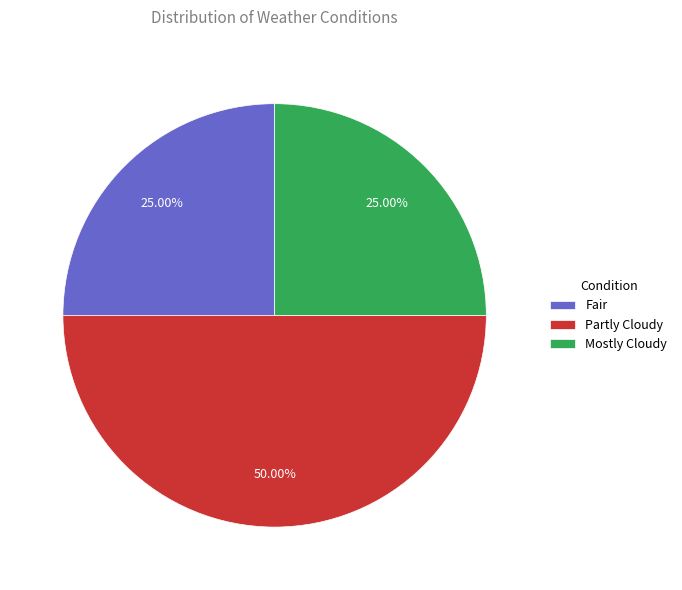

Which has a higher value, Partly Cloudy or Mostly Cloudy?

Partly Cloudy